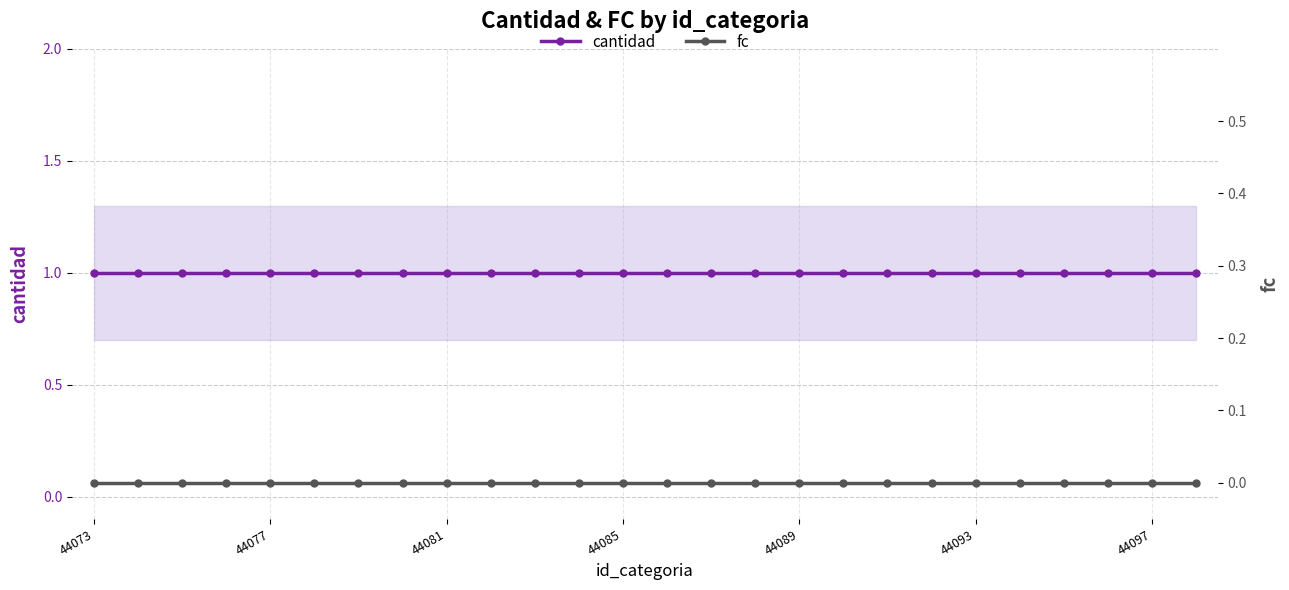

True or false: fc and cantidad cross at least once.

False